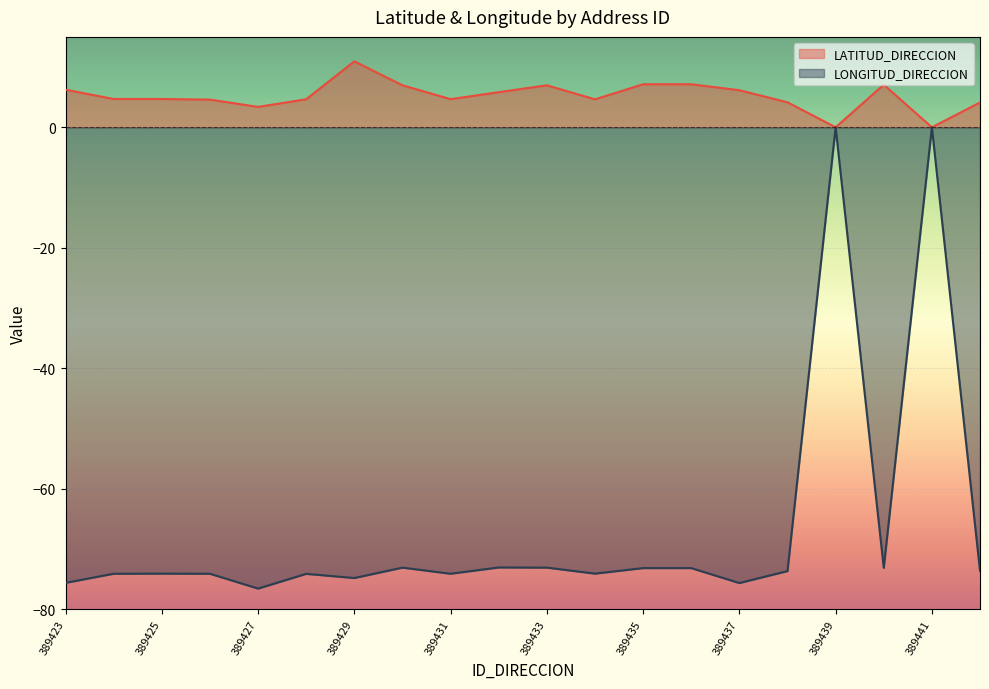

What are all the series names shown in the legend?

LATITUD_DIRECCION, LONGITUD_DIRECCION